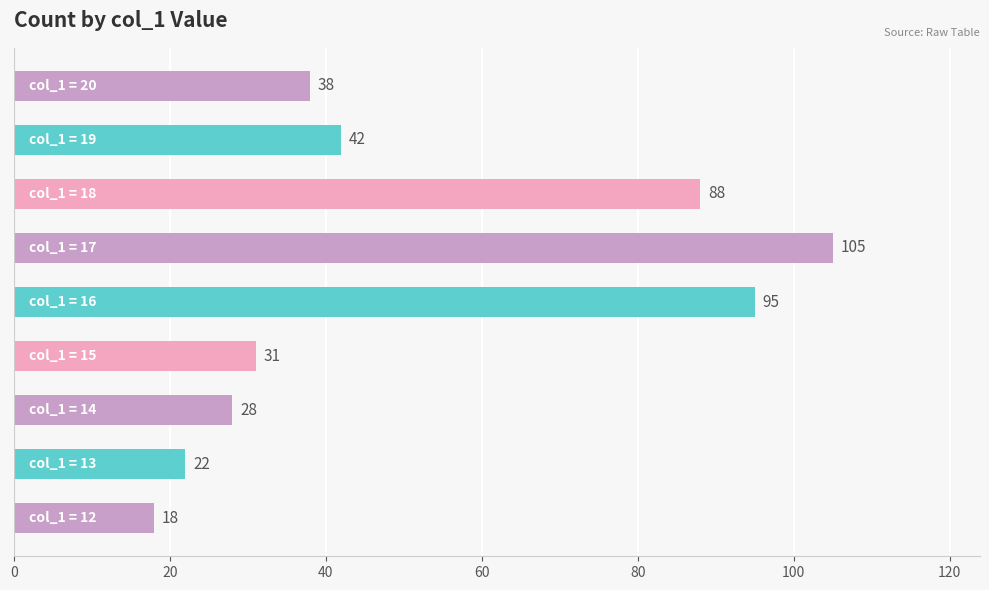

Reading bottom to top, transcribe all the data shown in this chart.

18	22	28	31	95	105	88	42	38